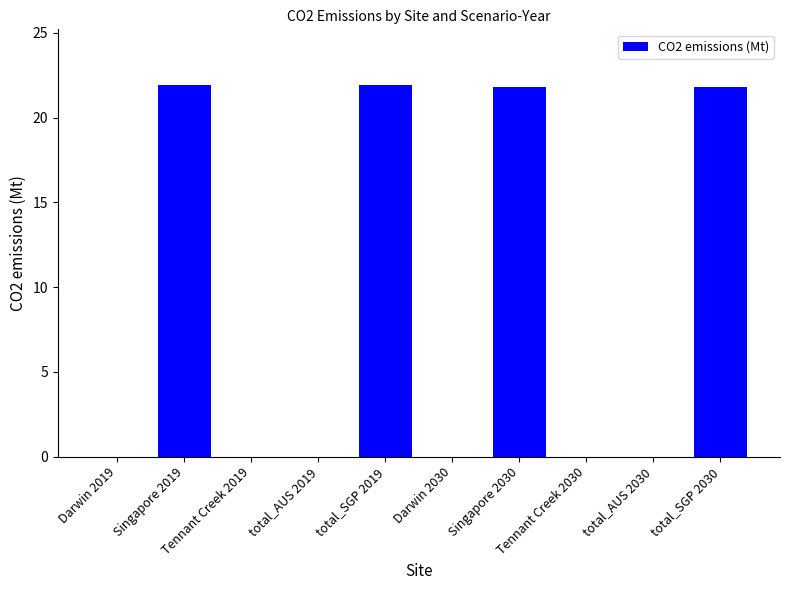

Reading left to right, transcribe all the data shown in this chart.

0.0	21.9	0.0	0.0	21.9	0.0	21.8	0.0	0.0	21.8